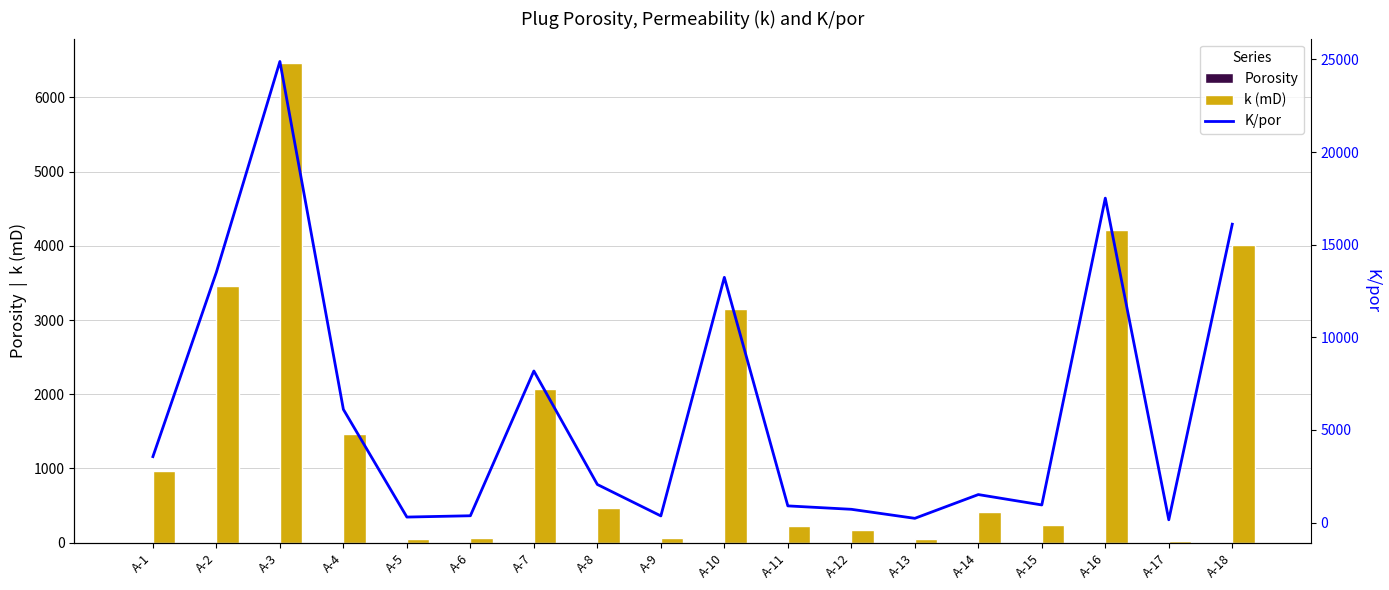

At which label does k (mD) reach its peak?

A-3